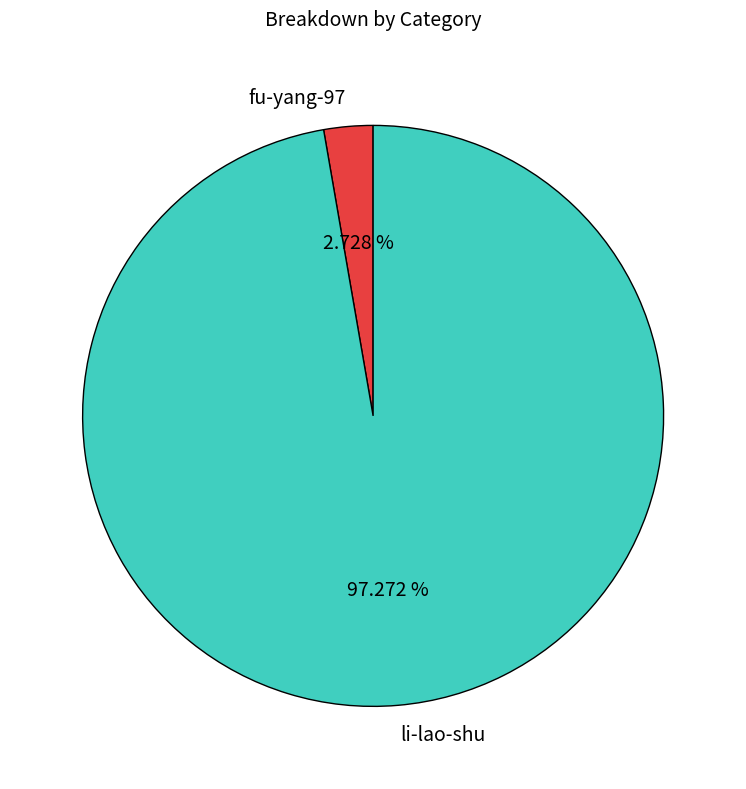

To the nearest percent, what percentage of the pie is li-lao-shu?

97%